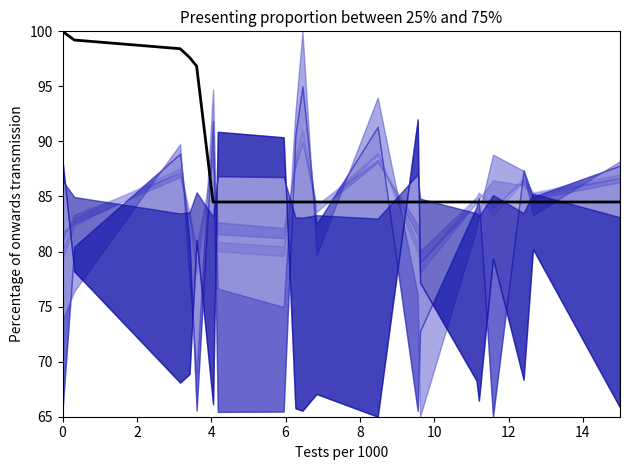

How many series are shown in this chart?

1